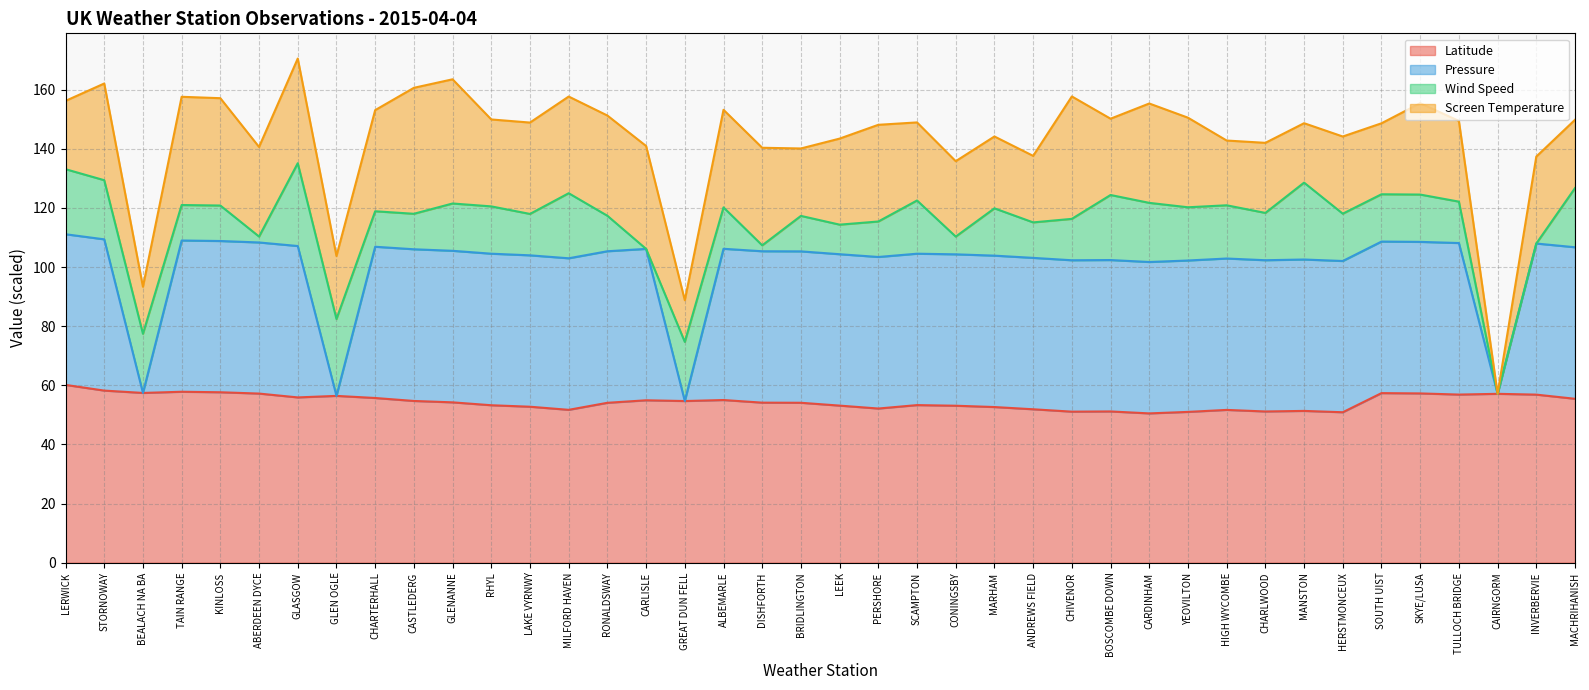

Does the chart display data point markers on the line(s)?

No